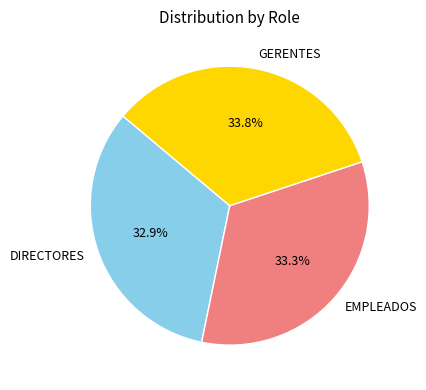

How many slices are in this pie chart?

3